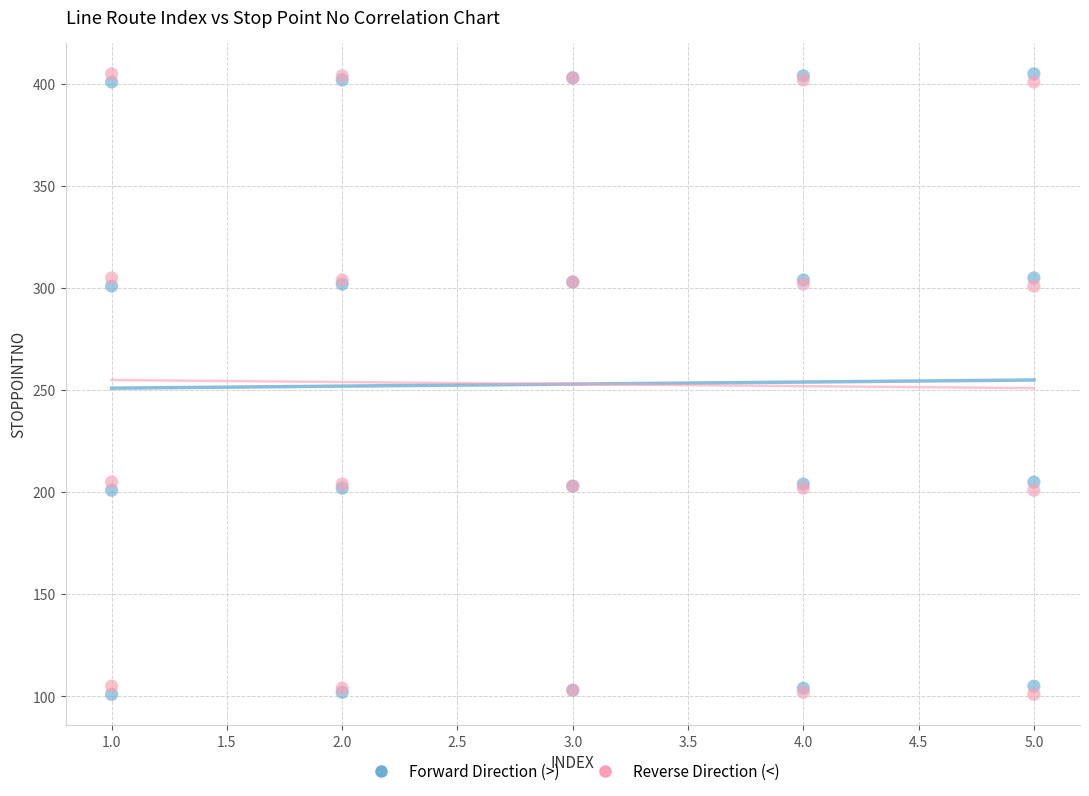

What is the X range (max minus min) for the scatter plot?

4